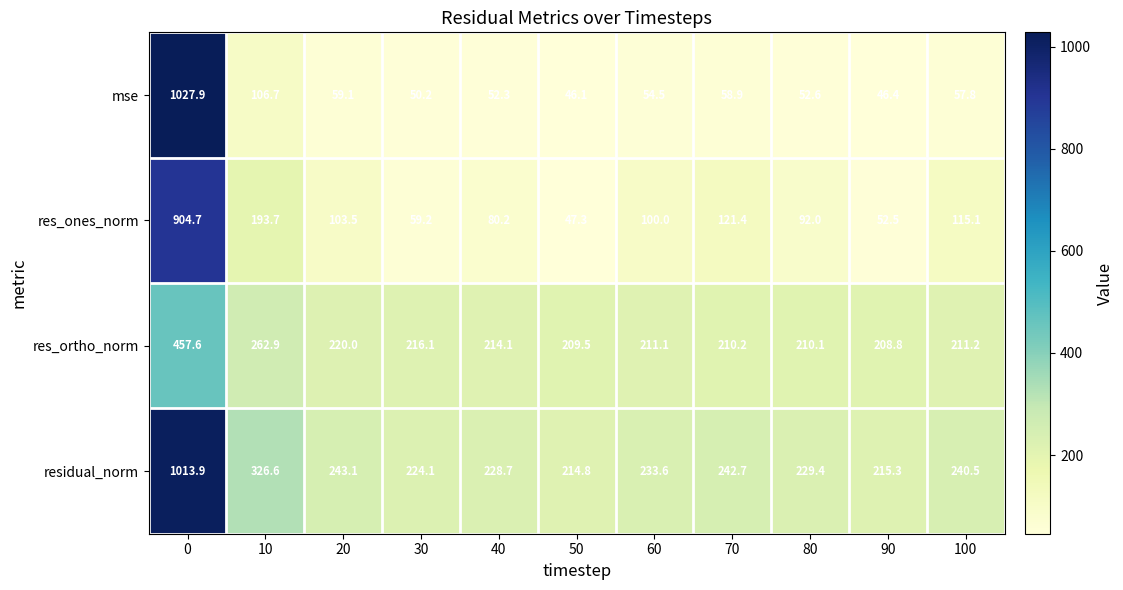

Which series changed the most between 50 and 100?

res_ones_norm